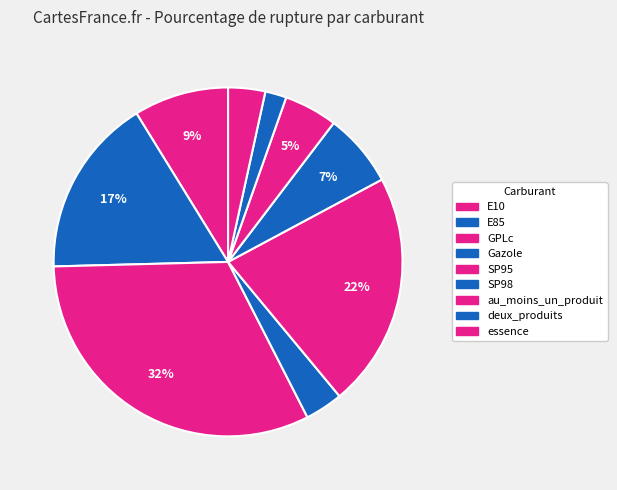

To the nearest percent, what portion does GPLc represent?

32%